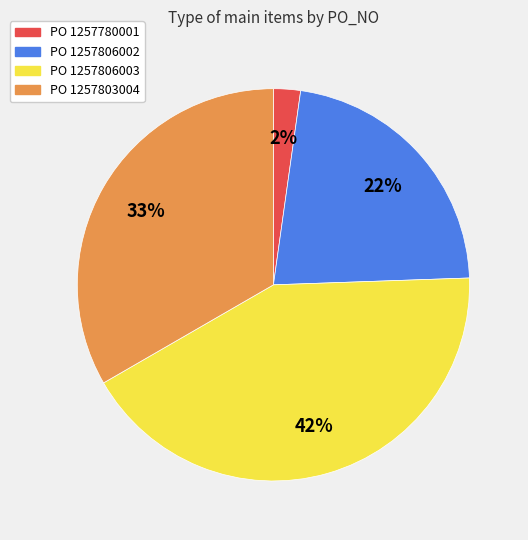

Does any single category account for the majority?

No